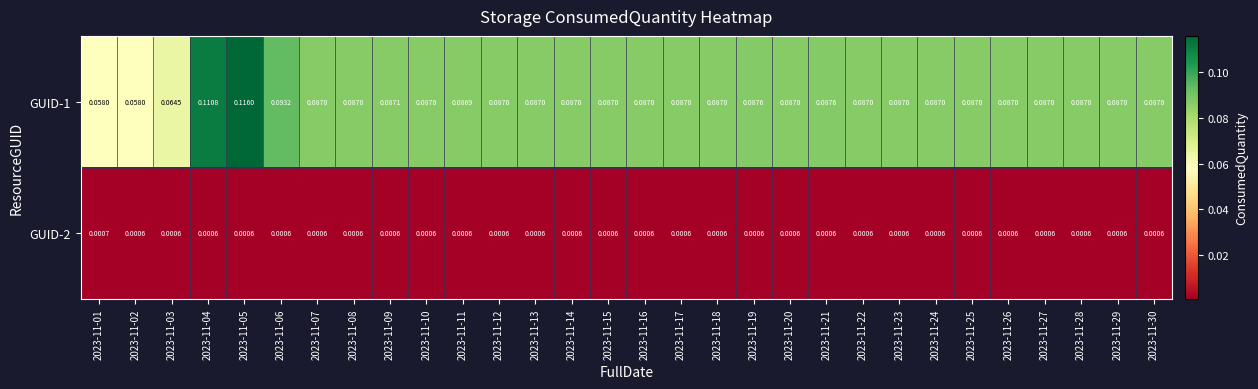

At how many categories does at least one series exceed 0?

30